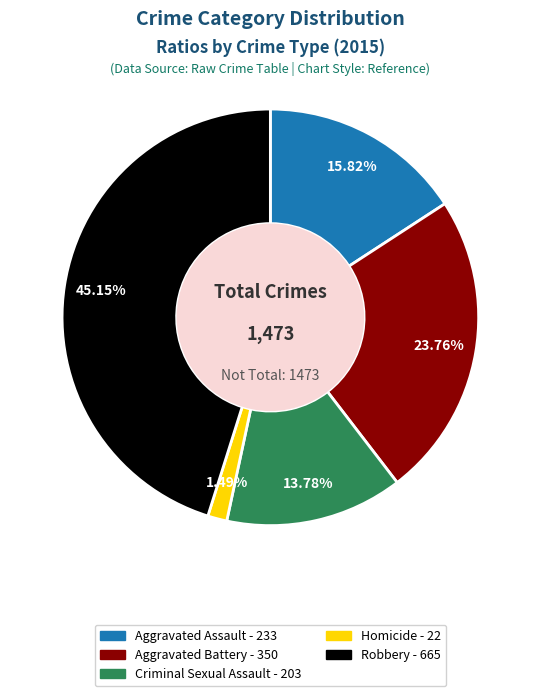

Is it true that Aggravated Assault is 11% of the pie?

False